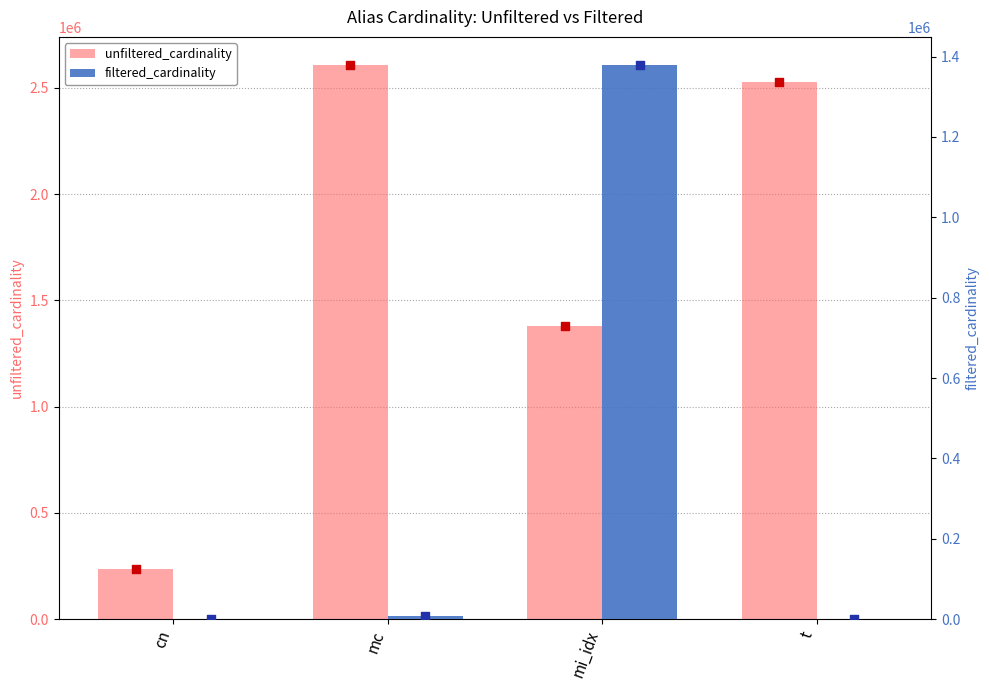

Which series has the largest total across all categories?

unfiltered_cardinality